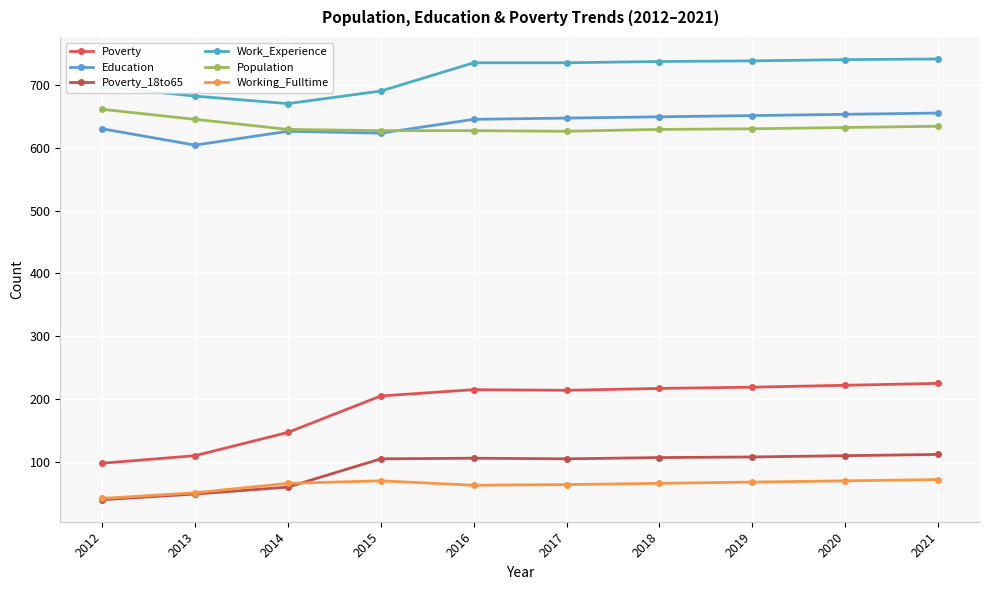

Between 2013 and 2016, which series saw the biggest shift?

Poverty